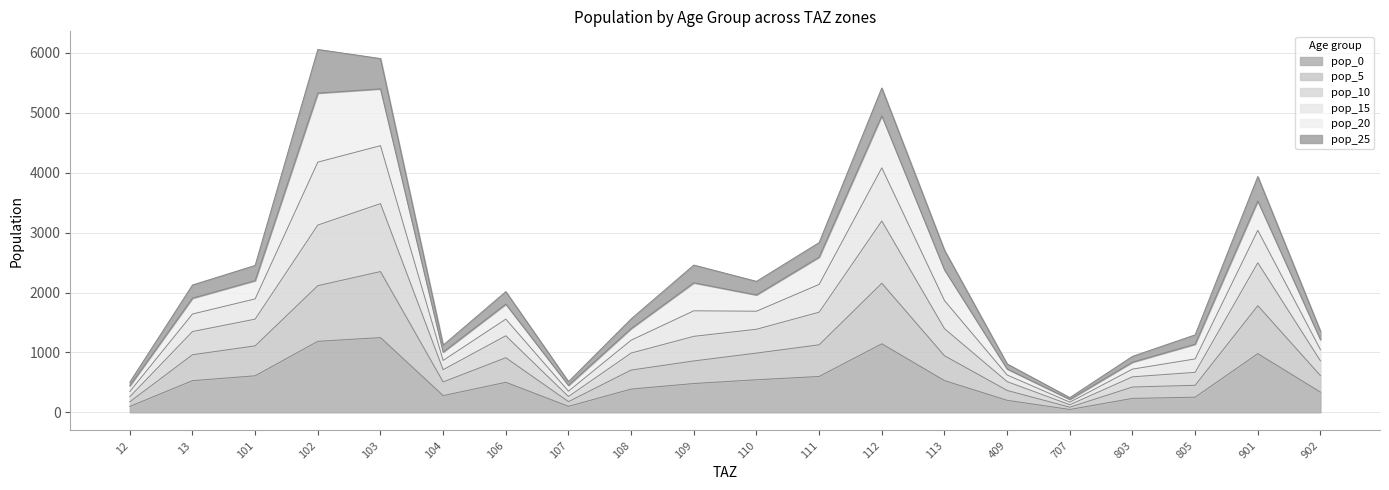

What is the maximum value for pop_0?

1247.8